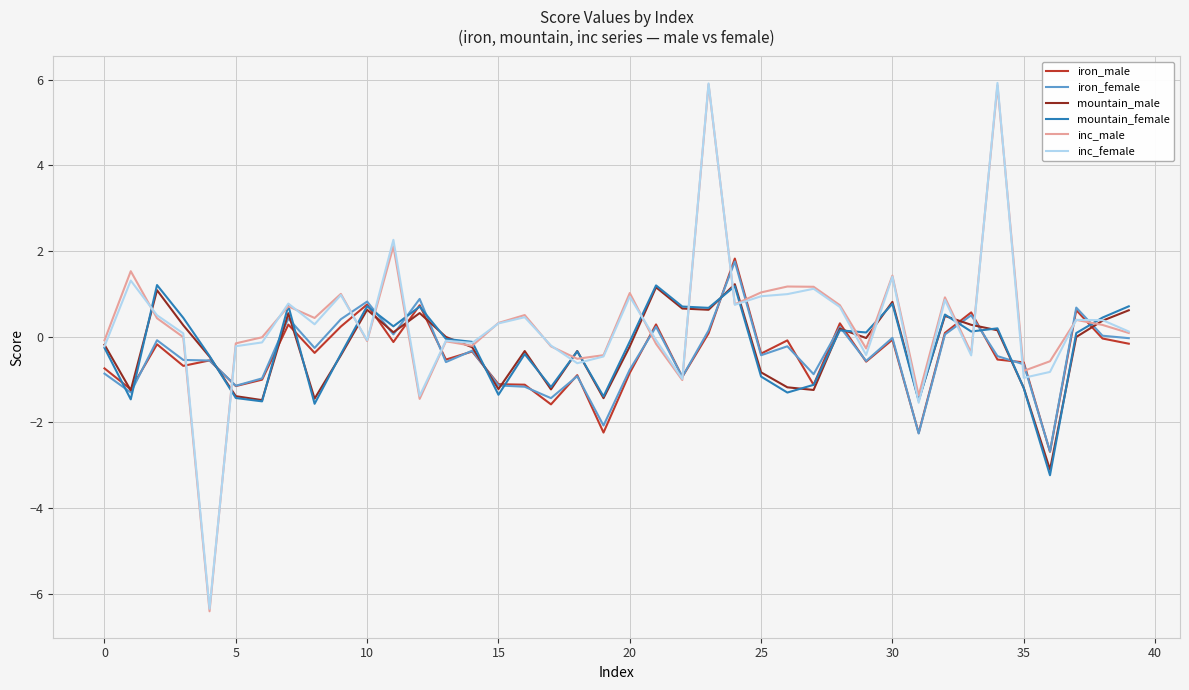

Is this an area chart (filled region under the line)?

No